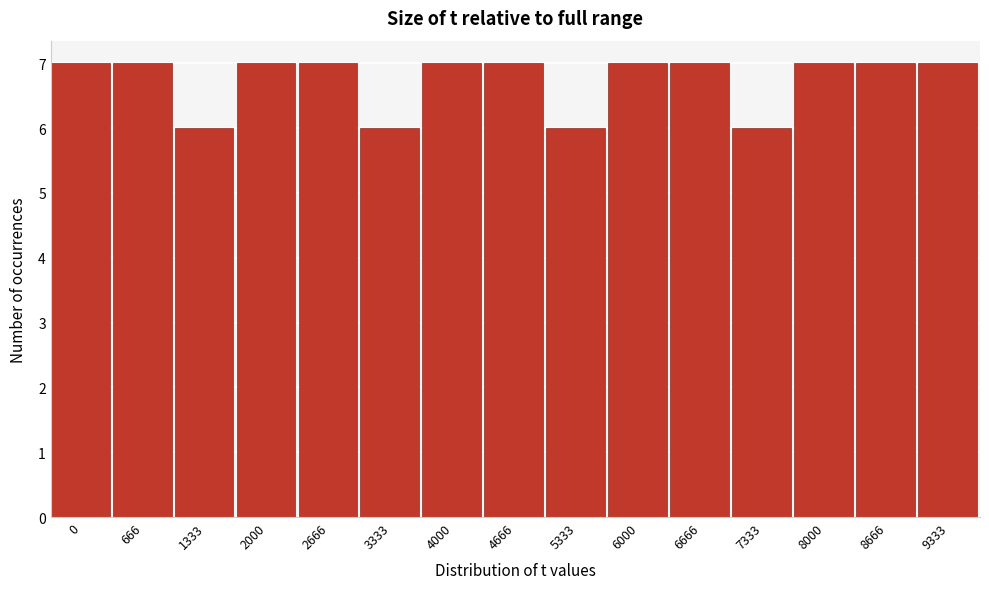

Reading right to left, extract all data points from this chart.

7	7	7	6	7	7	6	7	7	6	7	7	6	7	7